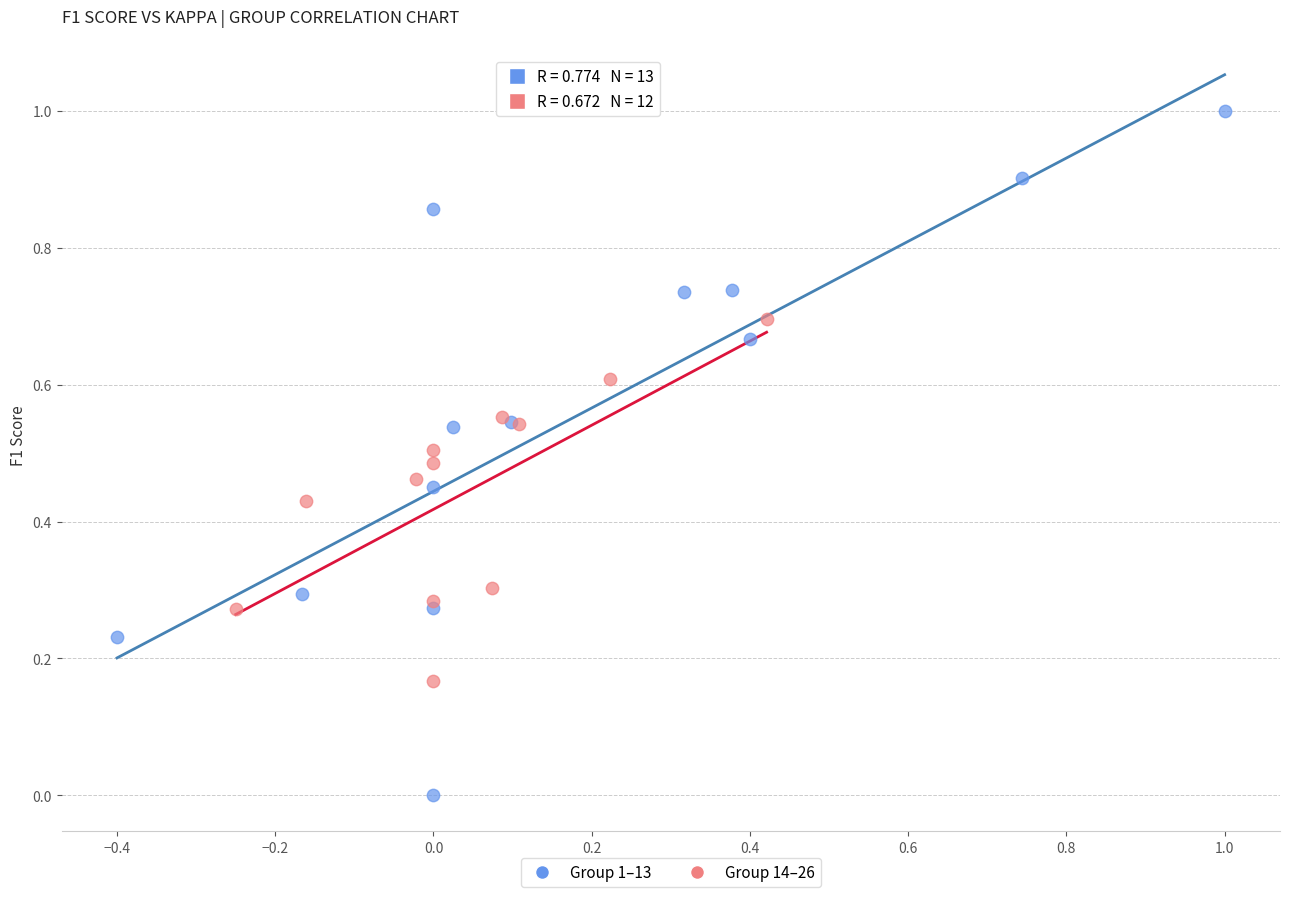

Which series reaches the minimum Y coordinate?

Group 1–13